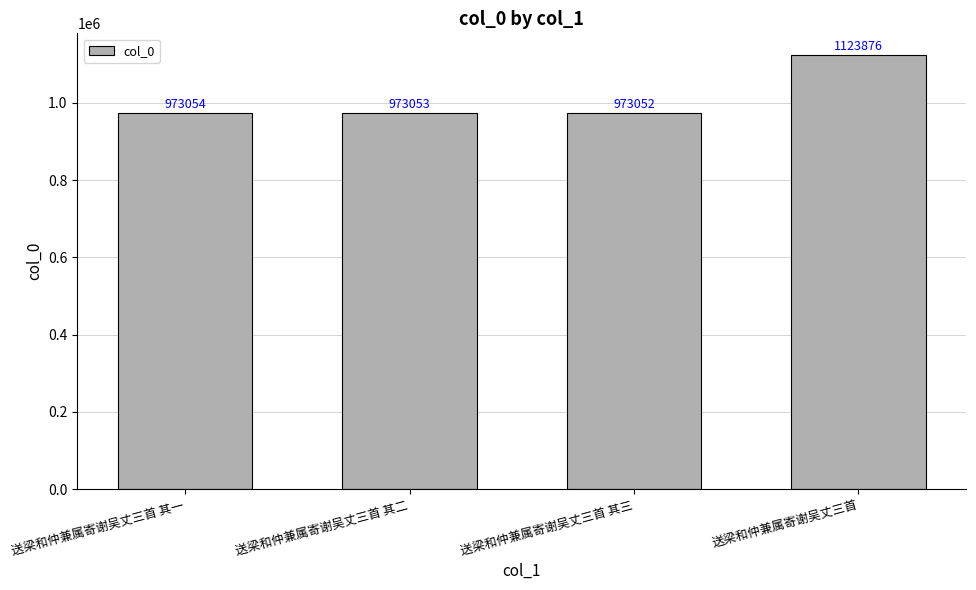

Which category has the lowest value across all series?

送梁和仲兼属寄谢吴丈三首 其三